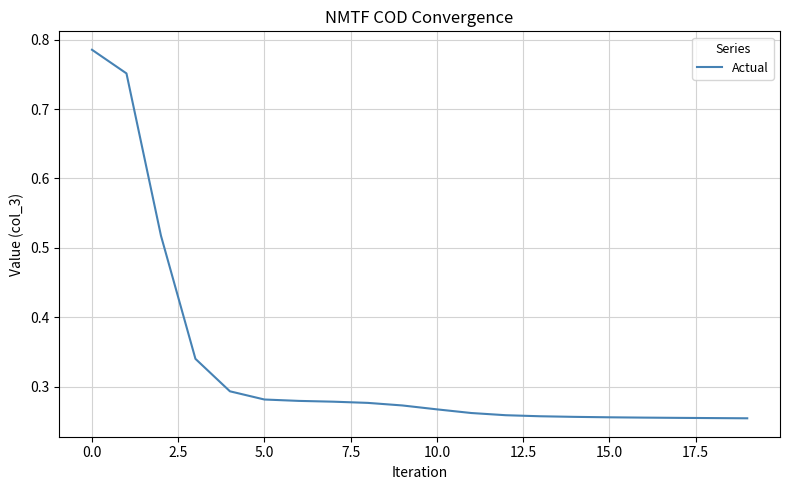

What is the difference between the maximum and minimum values?

0.5